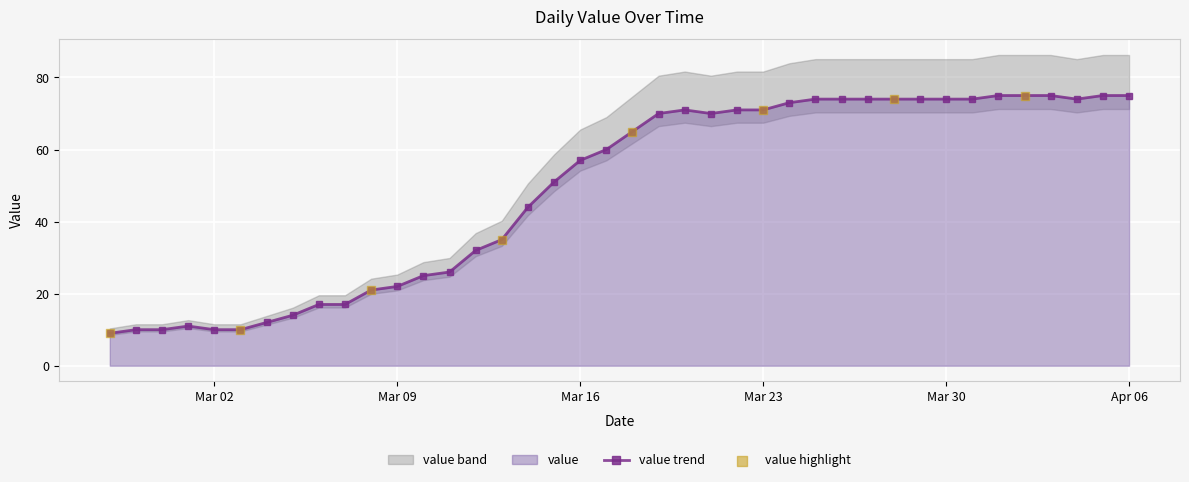

True or false: value trend has a value of 74 at Mar 30.

True